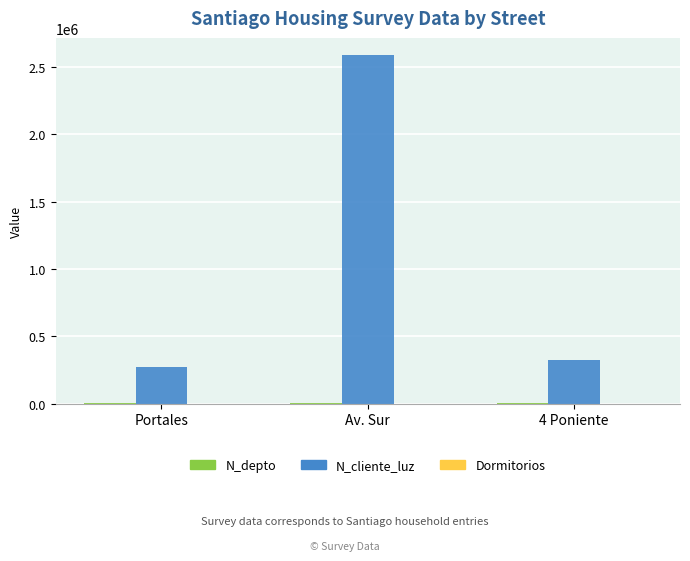

Which series has the largest total across all categories?

N_cliente_luz